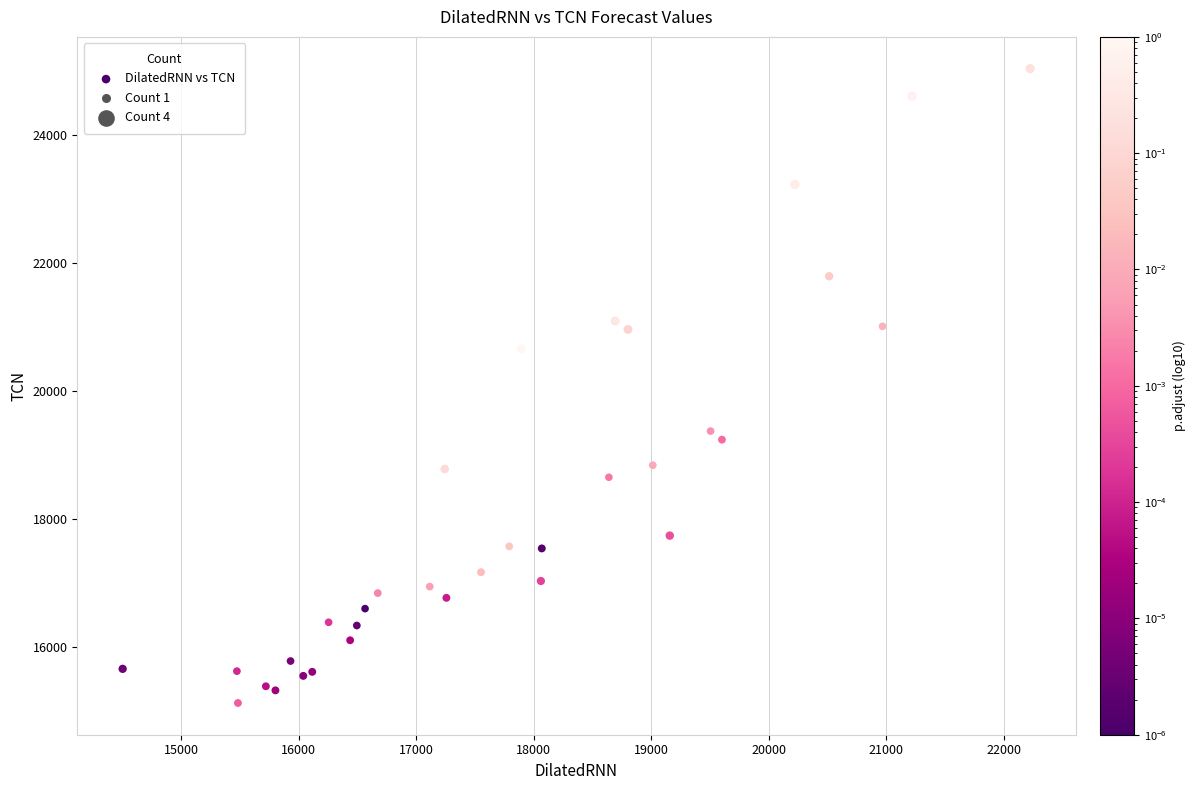

What Y value in the scatter plot is closest to 20080?

20659.7